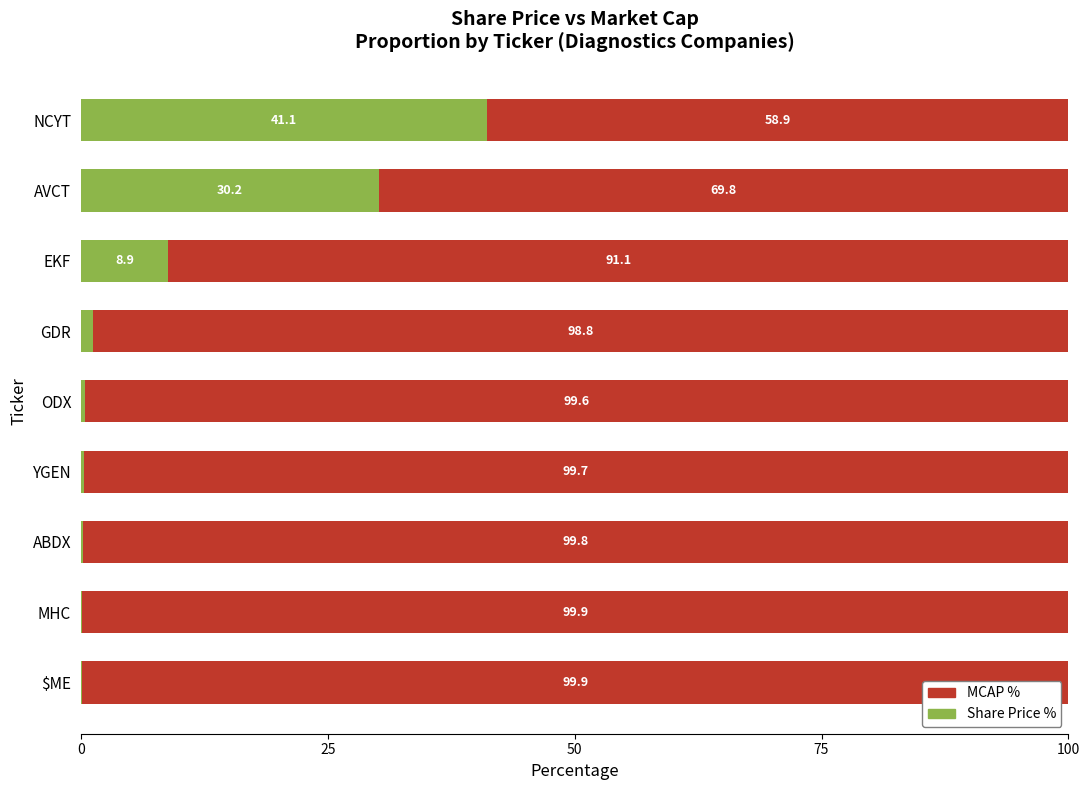

Where is Share Price % nearest to the value 20?

AVCT